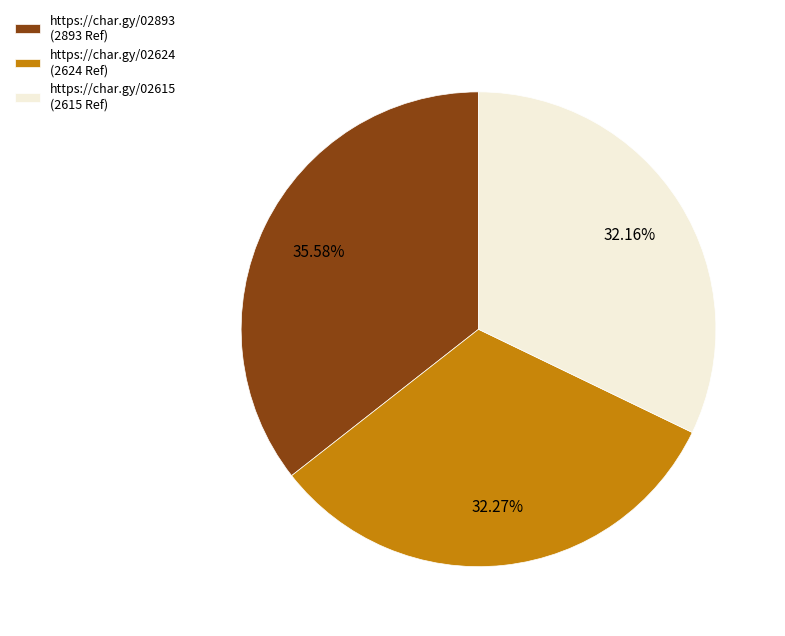

What percentage do https://char.gy/02624 and https://char.gy/02615 together represent?

64.4%